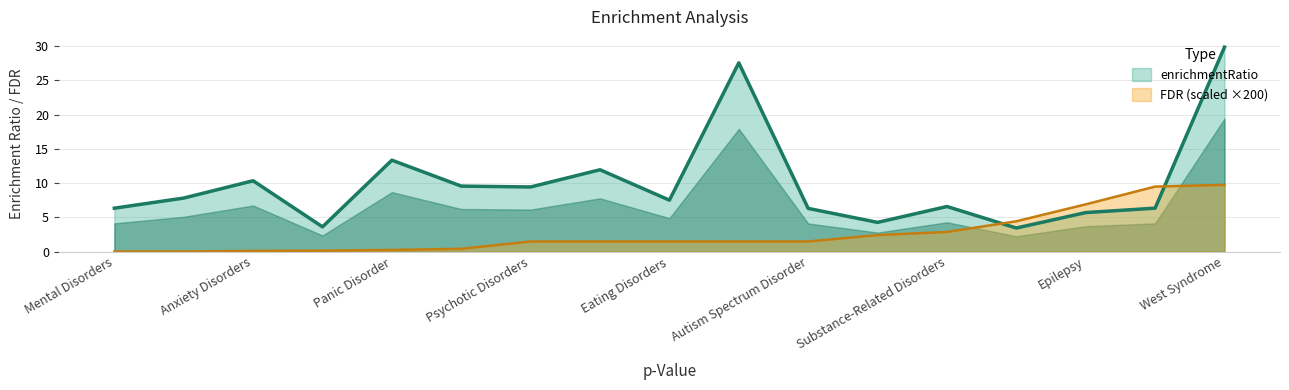

The enrichmentRatio series shows 10.3 at Anxiety Disorders. True or false?

True